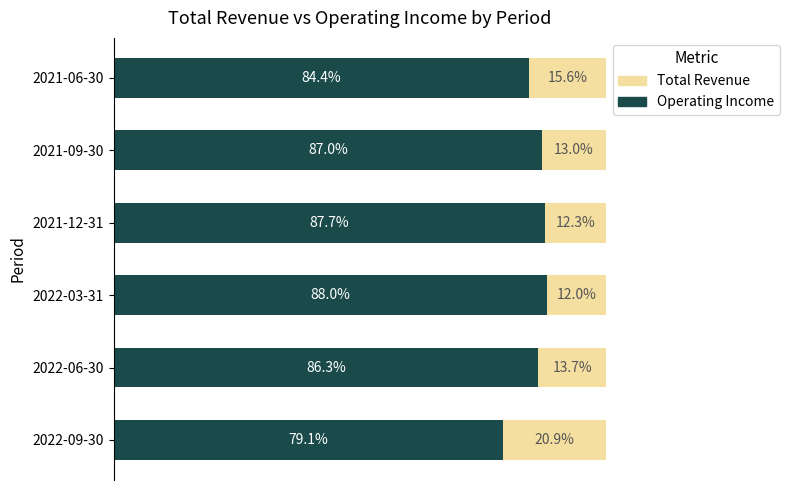

Rank the categories by Operating Income value from highest to lowest.

2022-03-31, 2021-12-31, 2021-09-30, 2022-06-30, 2021-06-30, 2022-09-30